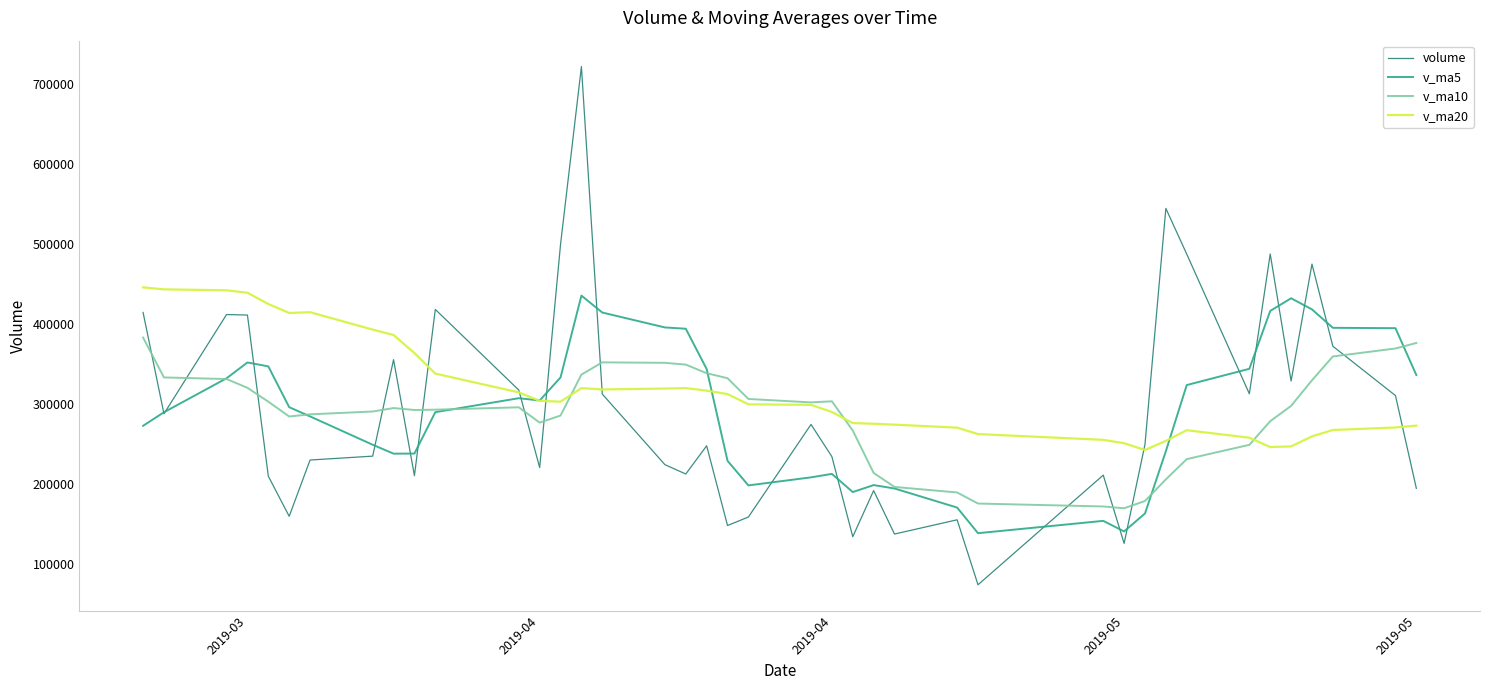

What is the smallest value displayed?

73821.0